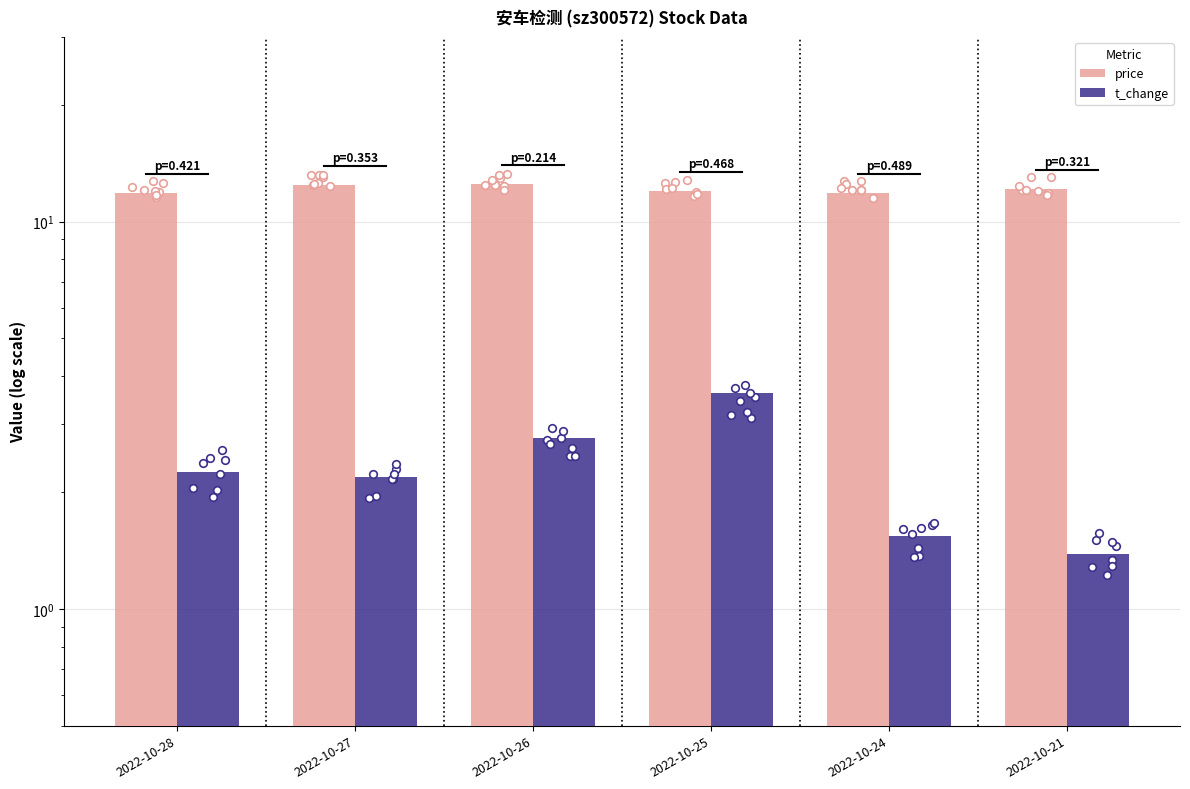

What are all the series names shown in the legend?

price, t_change